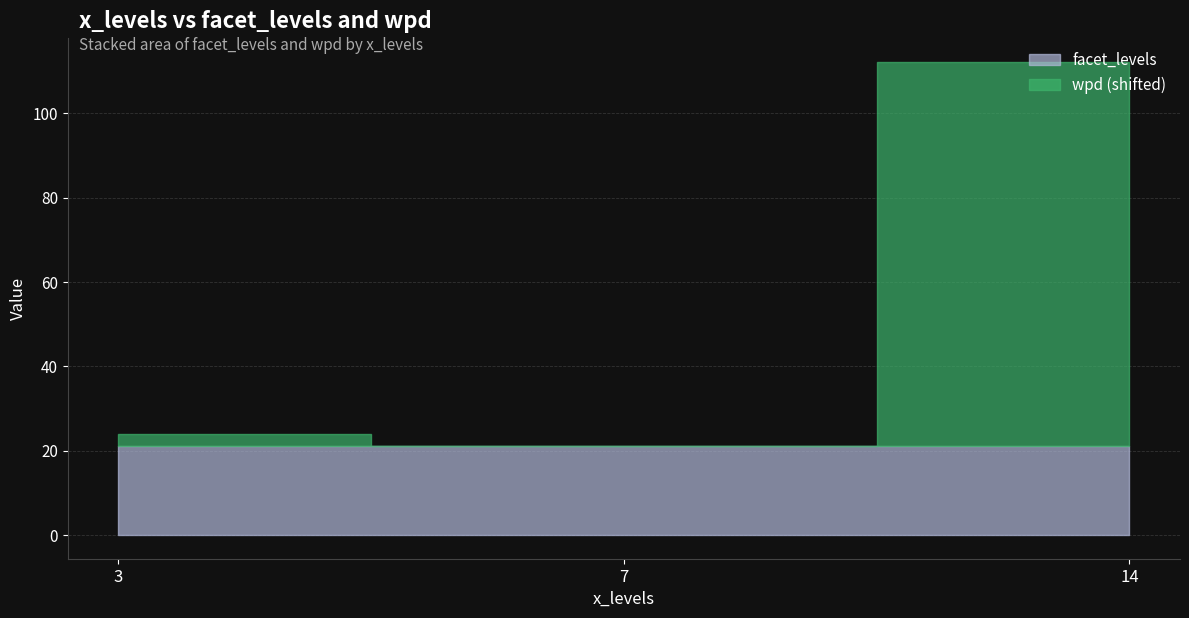

Which series has the largest total across all categories?

wpd